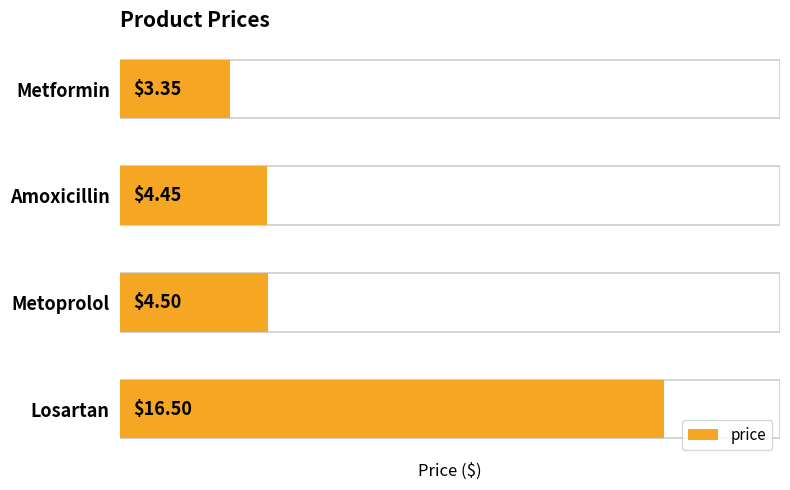

What is the sum of all values?

28.8